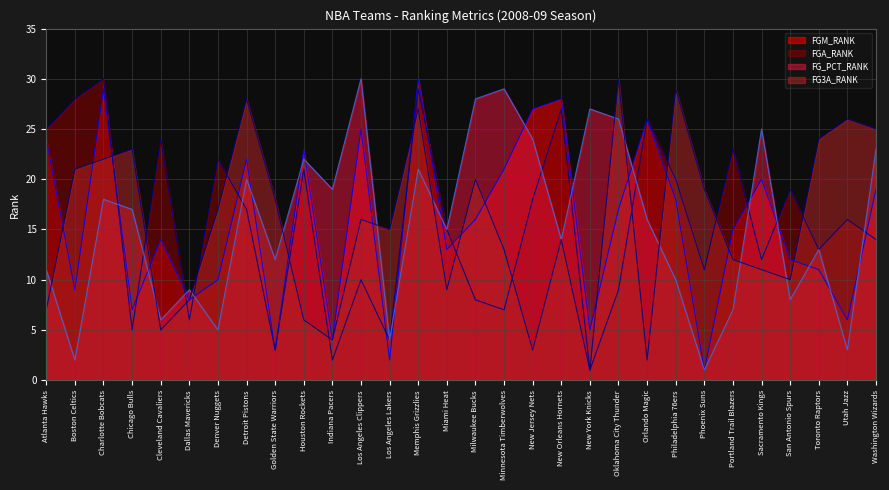

What is the maximum value for FG3A_RANK?

30